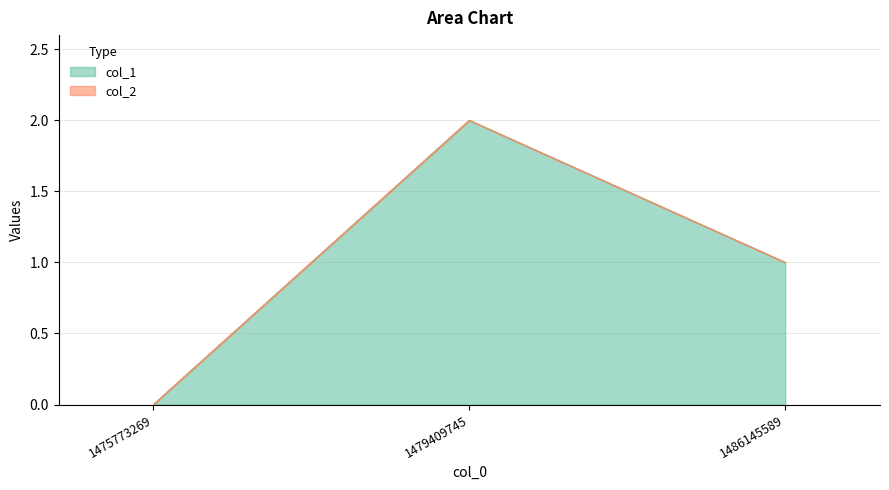

True or false: the data shows 0 at 1475773269.

True